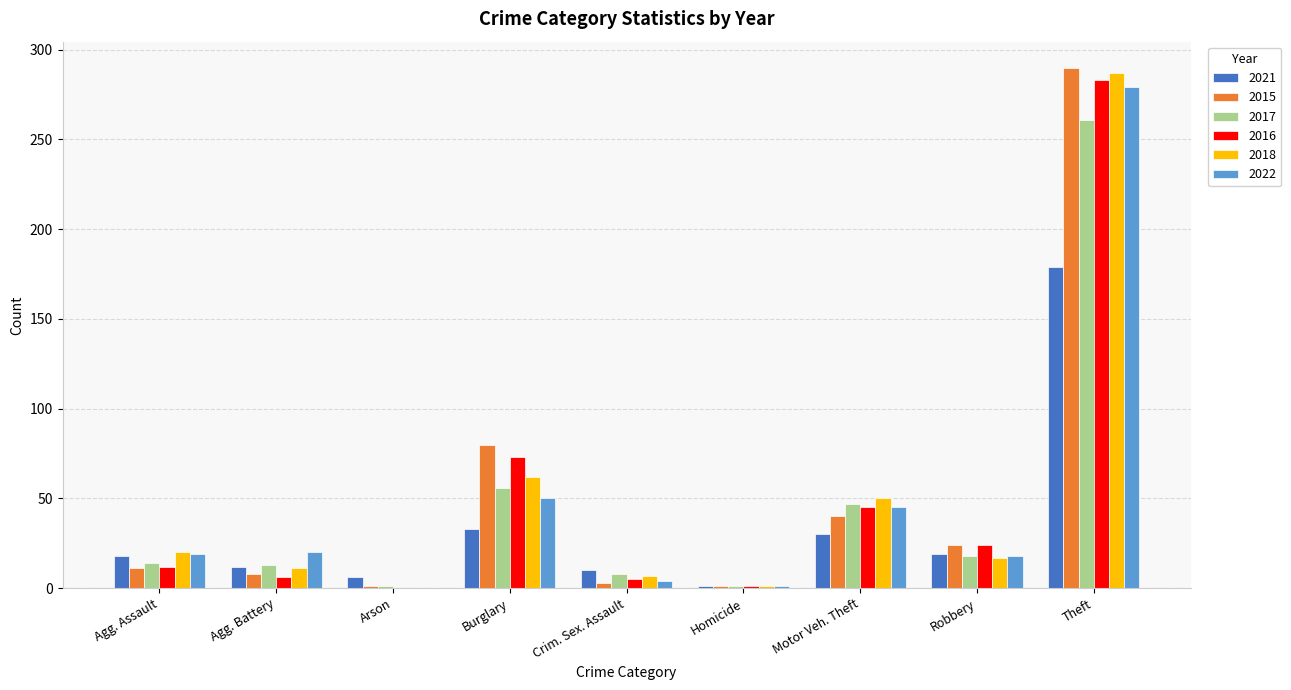

The value of 2022 at Burglary is 50. True or false?

True